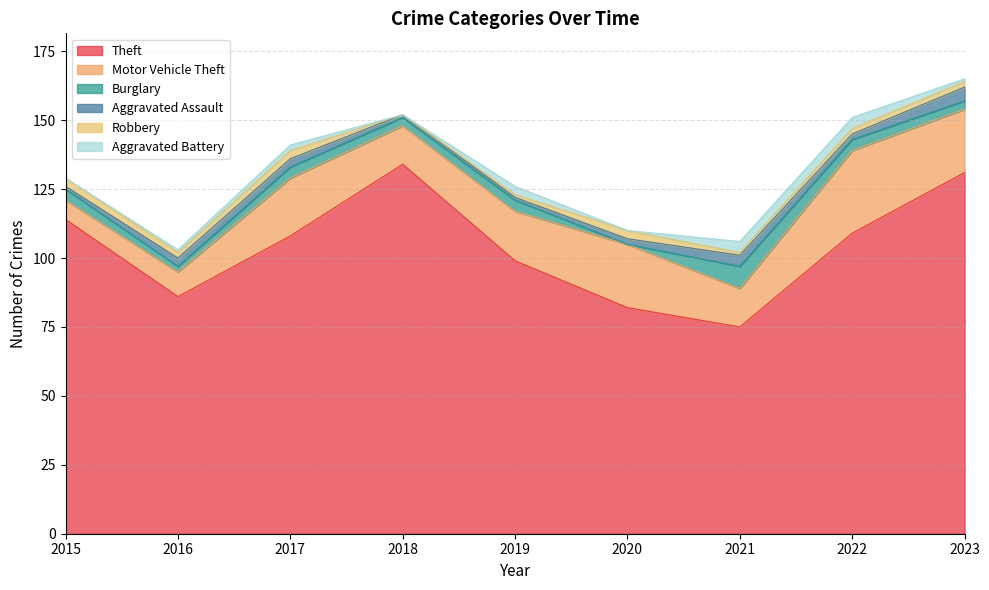

The Theft series shows 75 at 2021. True or false?

True